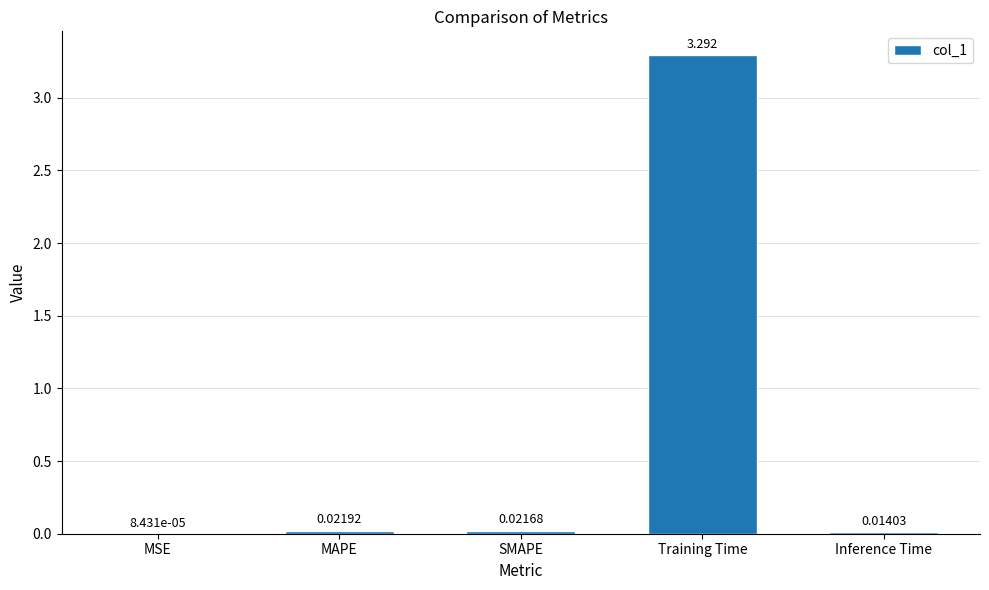

Where is the data nearest to the value 1?

MAPE